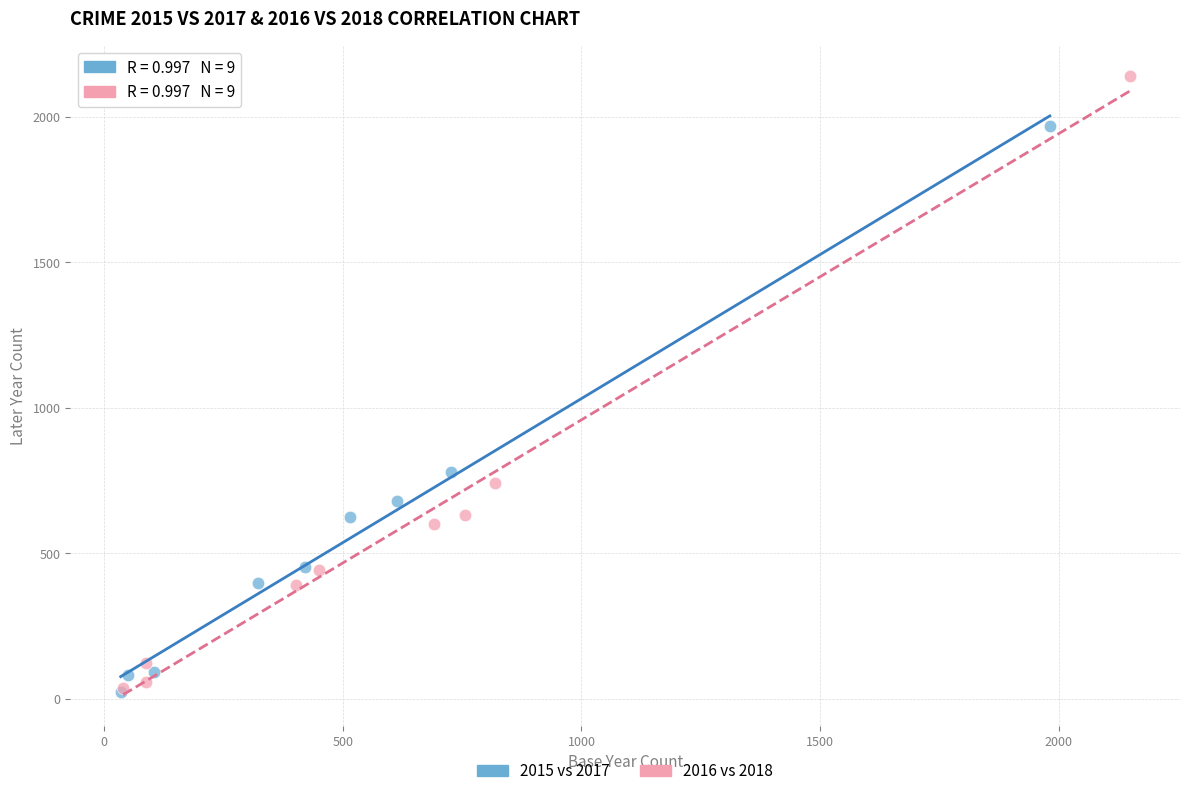

Which series has the largest Y range (max minus min)?

2016 vs 2018